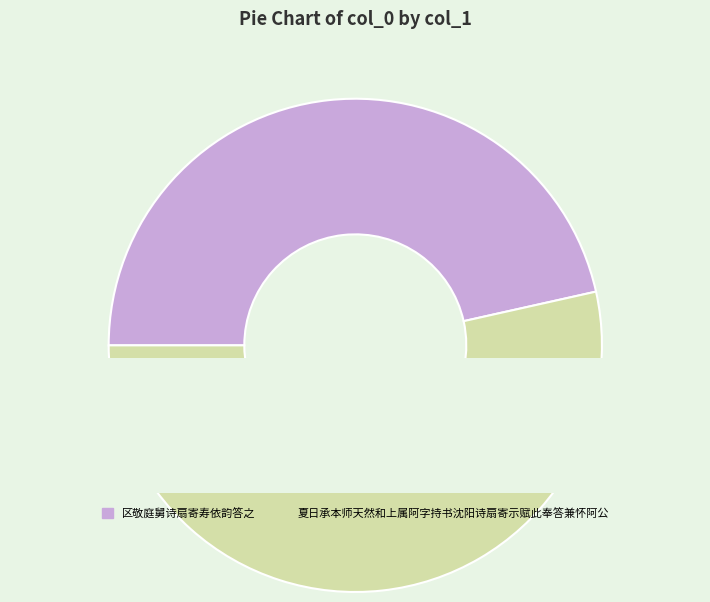

To the nearest percent, what is the difference between the largest and smallest slice percentages?

7%